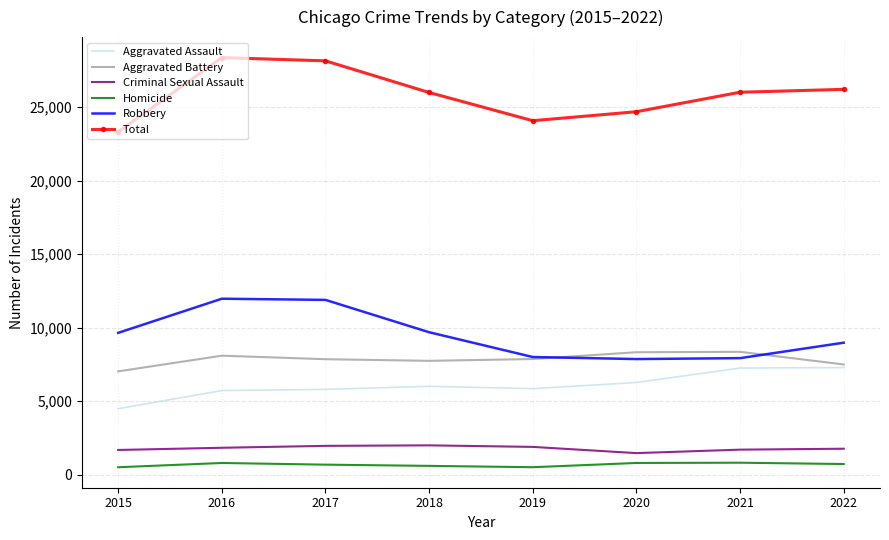

True or false: Aggravated Battery and Robbery cross at least once.

True